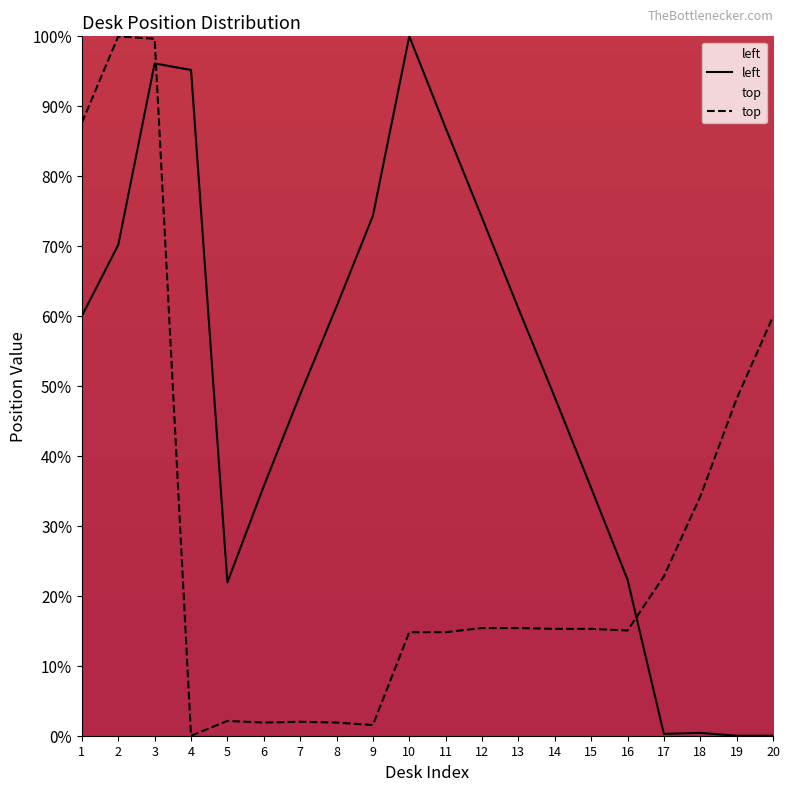

Does the chart display data point markers on the line(s)?

No